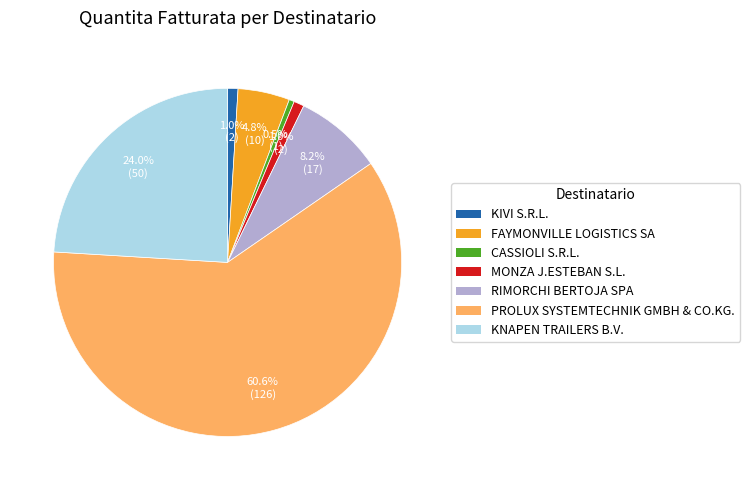

Which category has the biggest portion of the pie?

PROLUX SYSTEMTECHNIK GMBH & CO.KG.